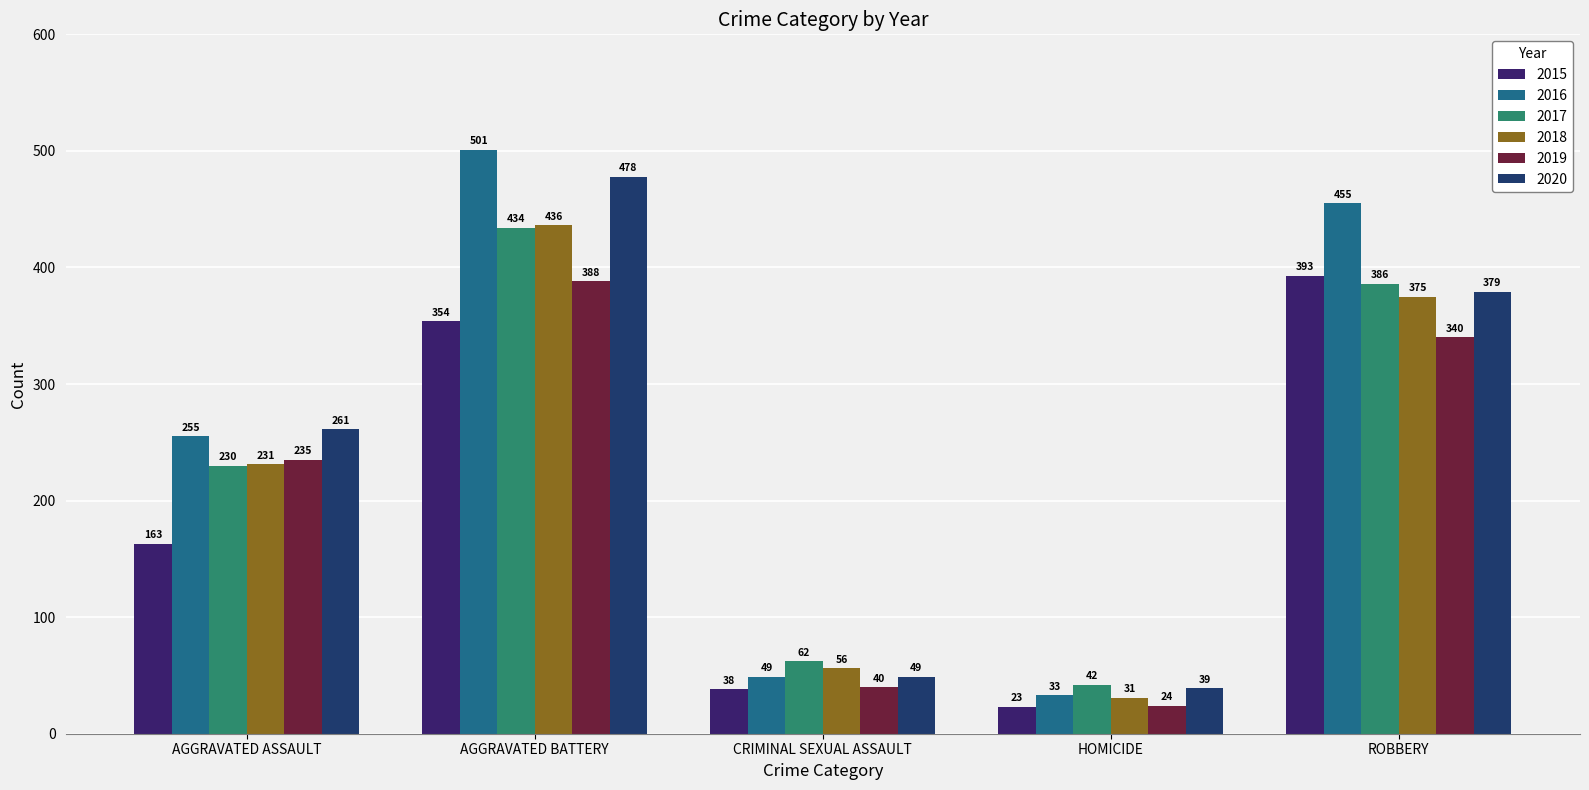

Reading right to left, transcribe all the data shown in this chart.

2015: 393	23	38	354	163
2016: 455	33	49	501	255
2017: 386	42	62	434	230
2018: 375	31	56	436	231
2019: 340	24	40	388	235
2020: 379	39	49	478	261